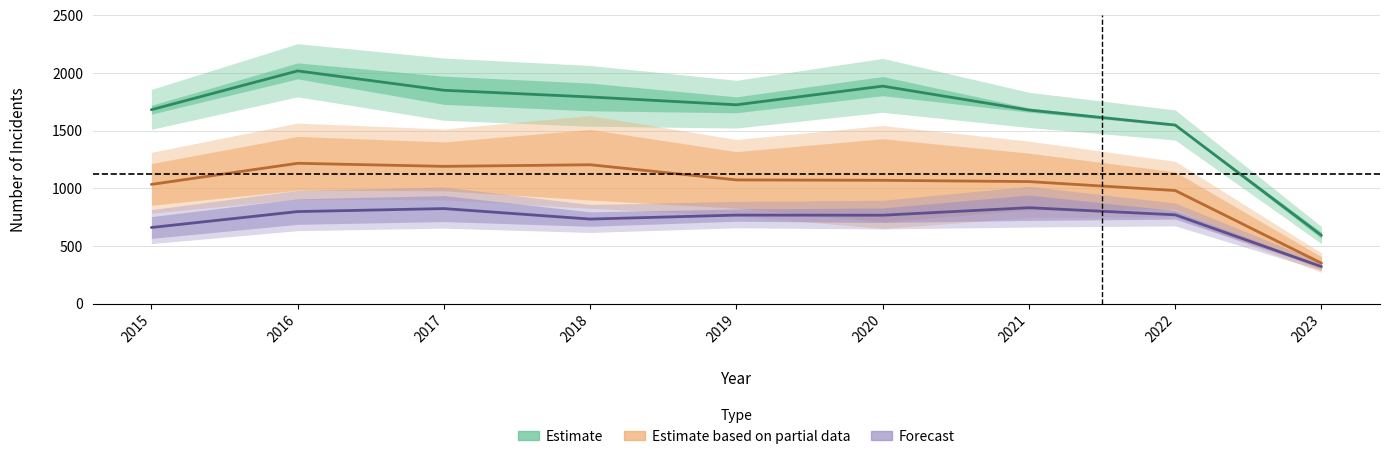

What is the sum of the Forecast values at 2019 and 2020?

1533.0